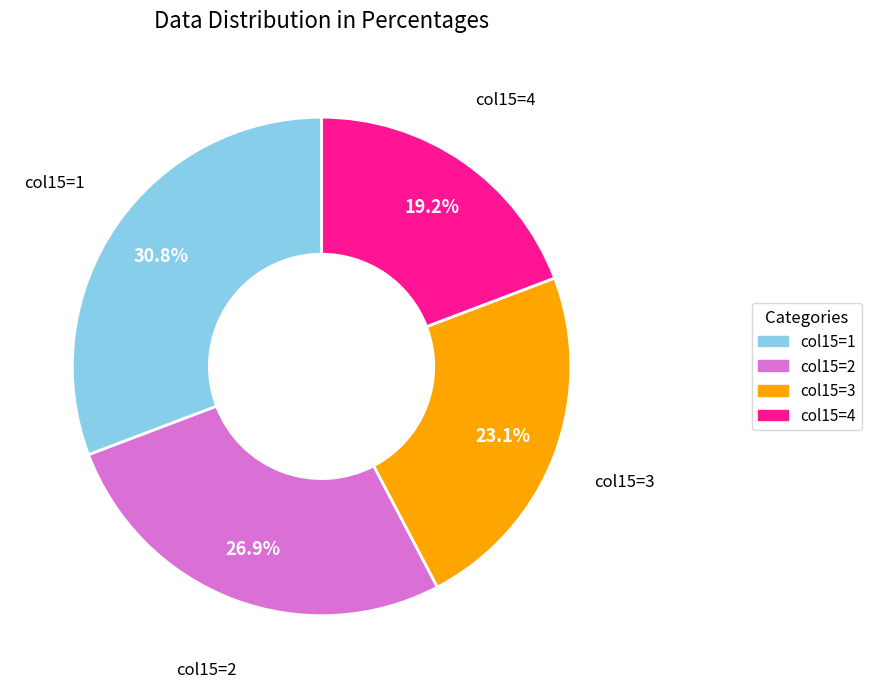

Is there any slice that represents more than half of the pie?

No